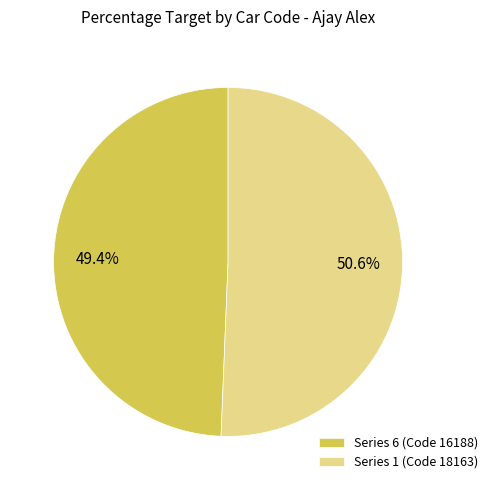

Which category accounts for the majority?

Series 1 (Code 18163)